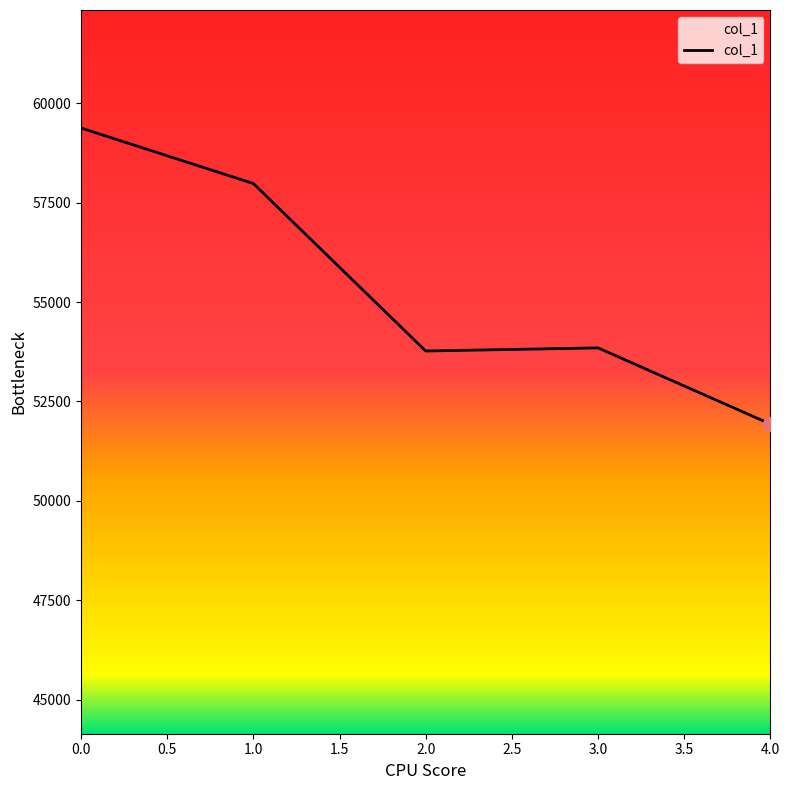

Between 1.0 and 4.0, which is larger?

1.0